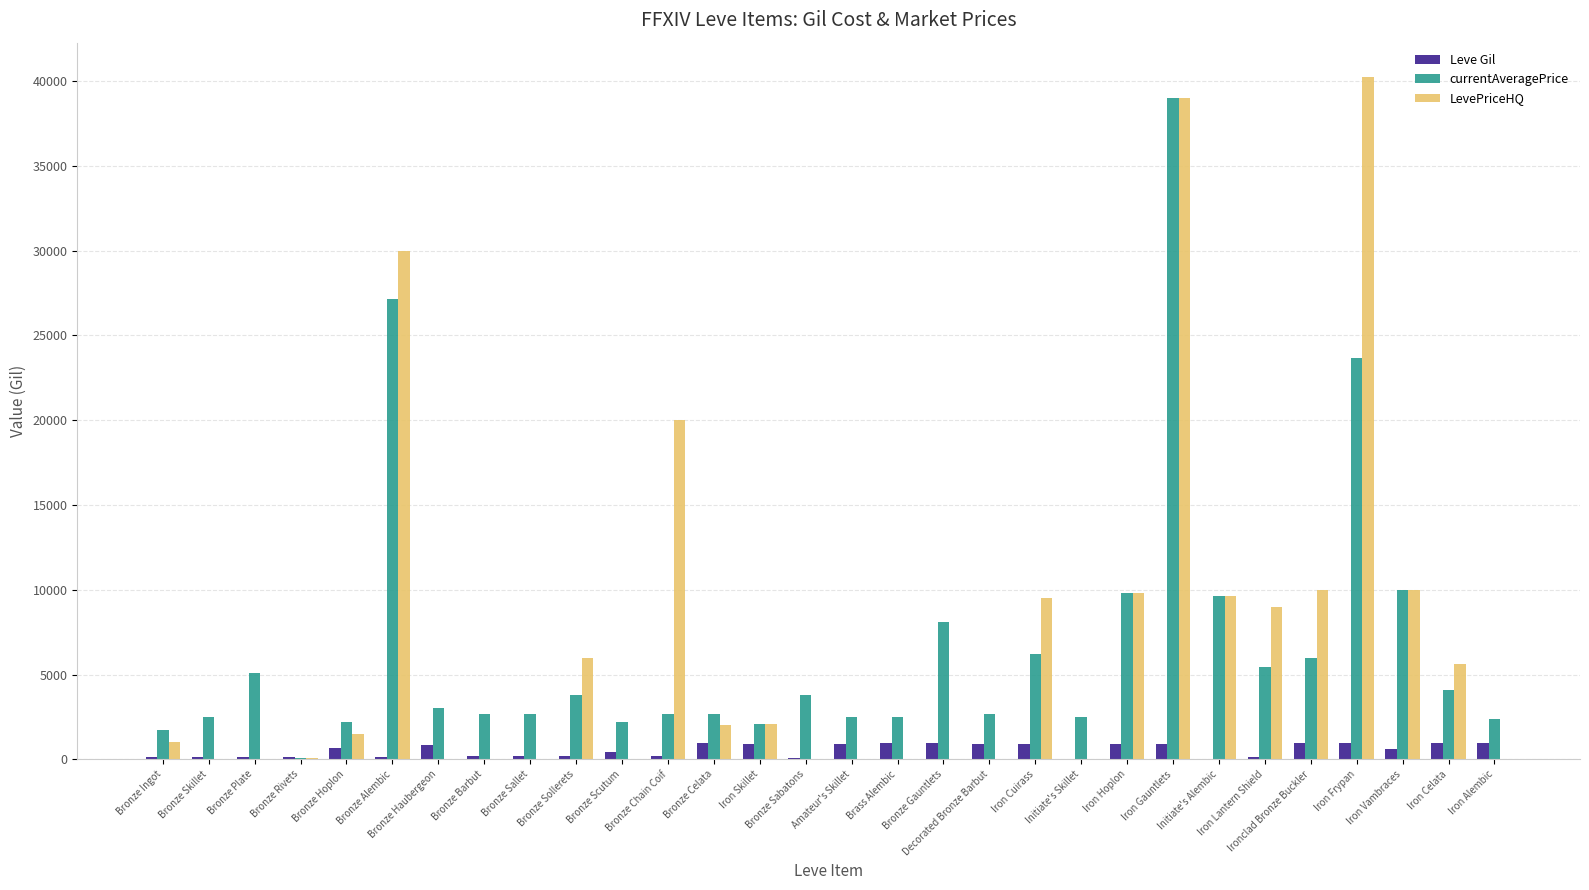

Count the number of categories in the chart.

30